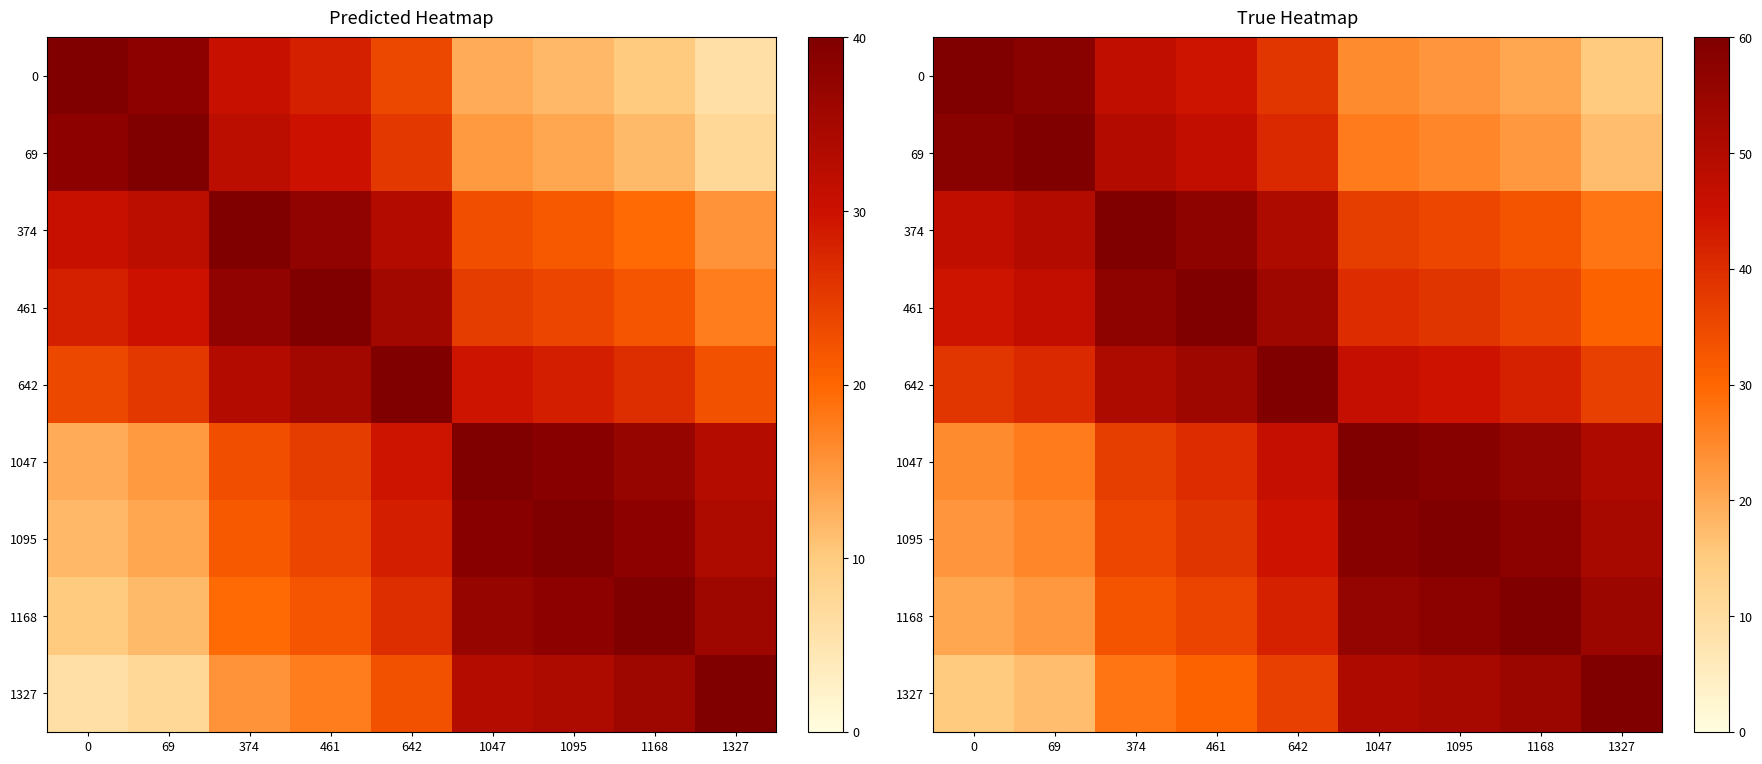

Is it true that 1047 equals 63.3 at 374?

False